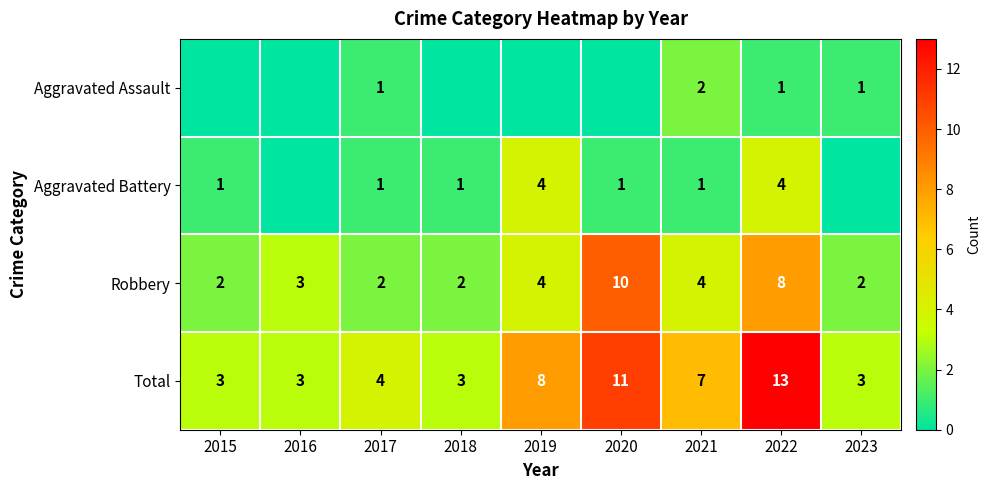

What is the difference between the highest and lowest values at 2022?

12